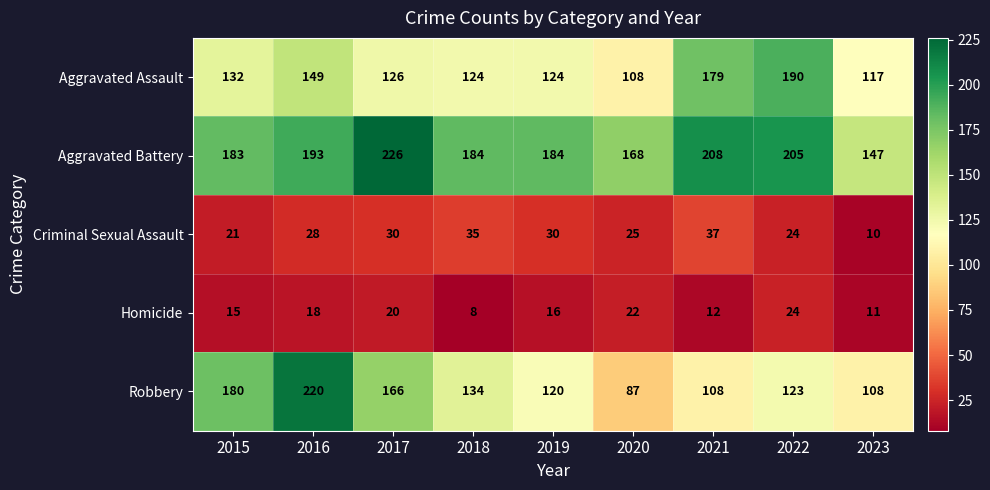

List the series in order of their peak value, highest first.

Aggravated Battery, Robbery, Aggravated Assault, Criminal Sexual Assault, Homicide